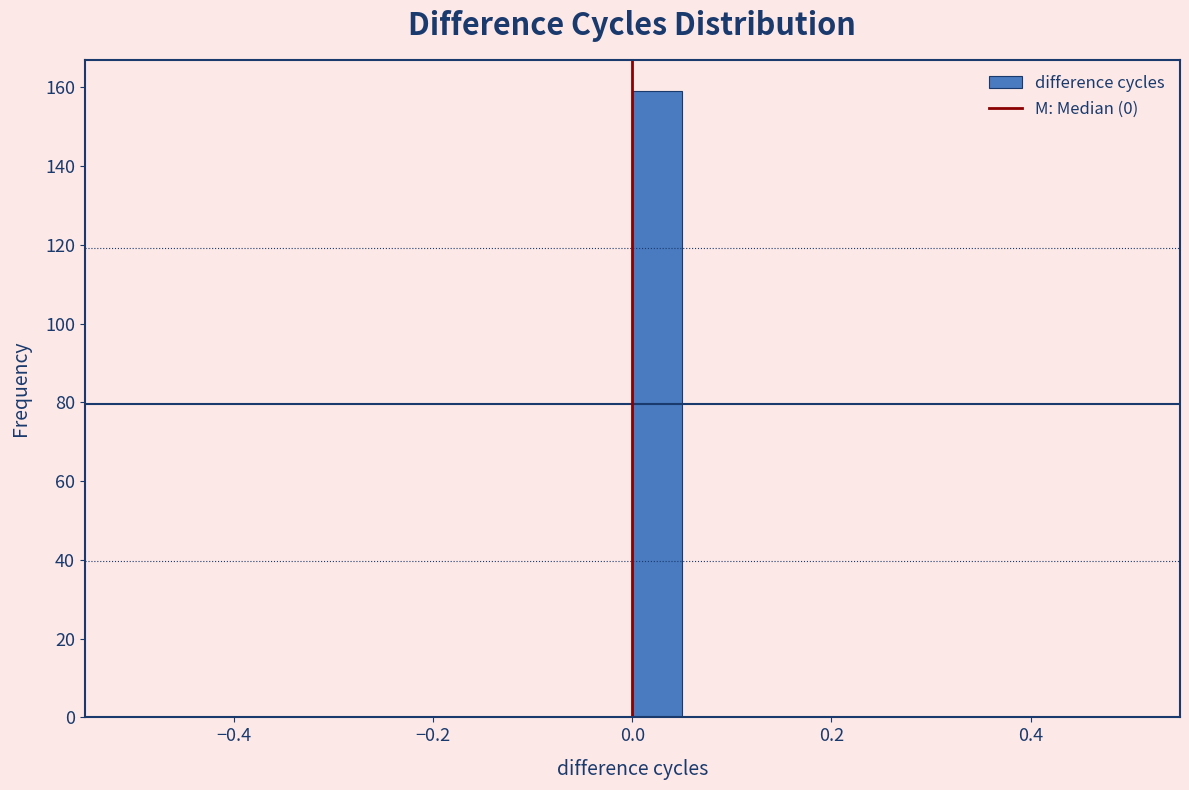

Read against the x-axis, roughly where is the centre of the tallest bar?

0.02